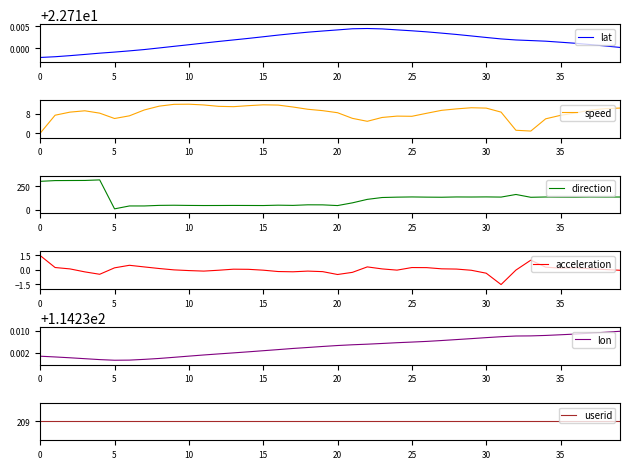

The userid series shows 209.0 at 39. True or false?

True